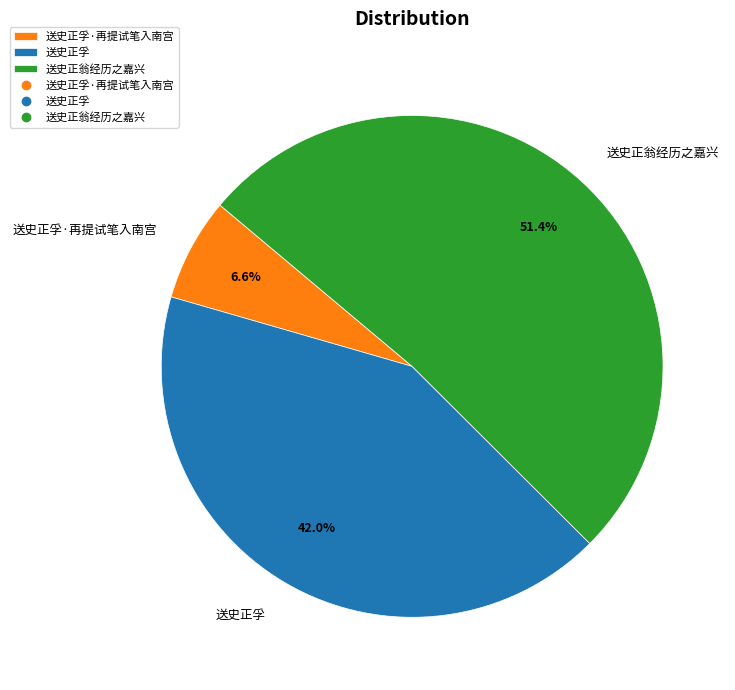

To the nearest percent, what percentage of the pie is 送史正翁经历之嘉兴?

51%